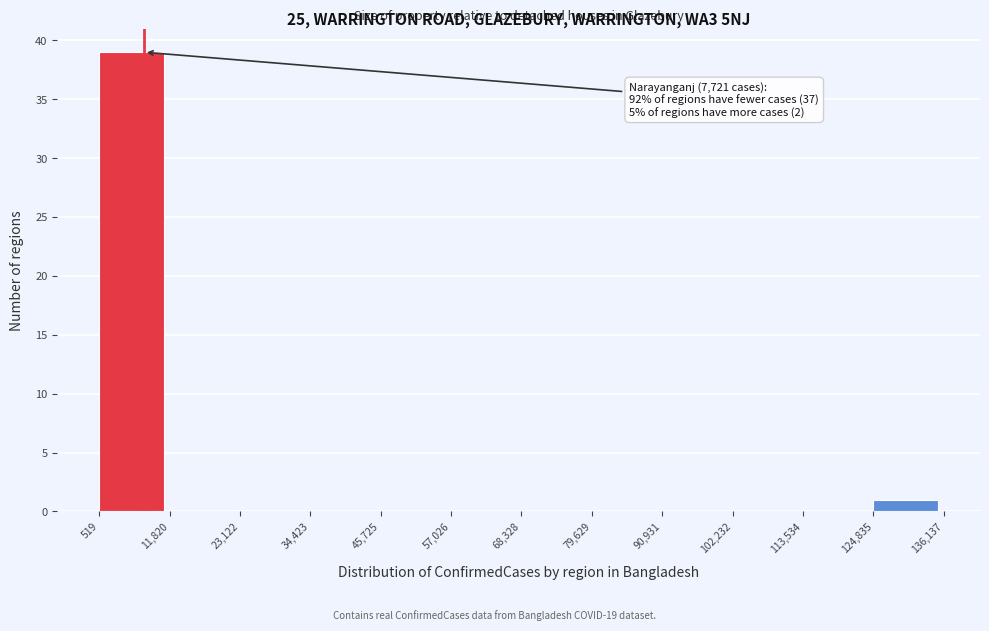

Which range on the x-axis has the tallest bar?

519 to 11,820